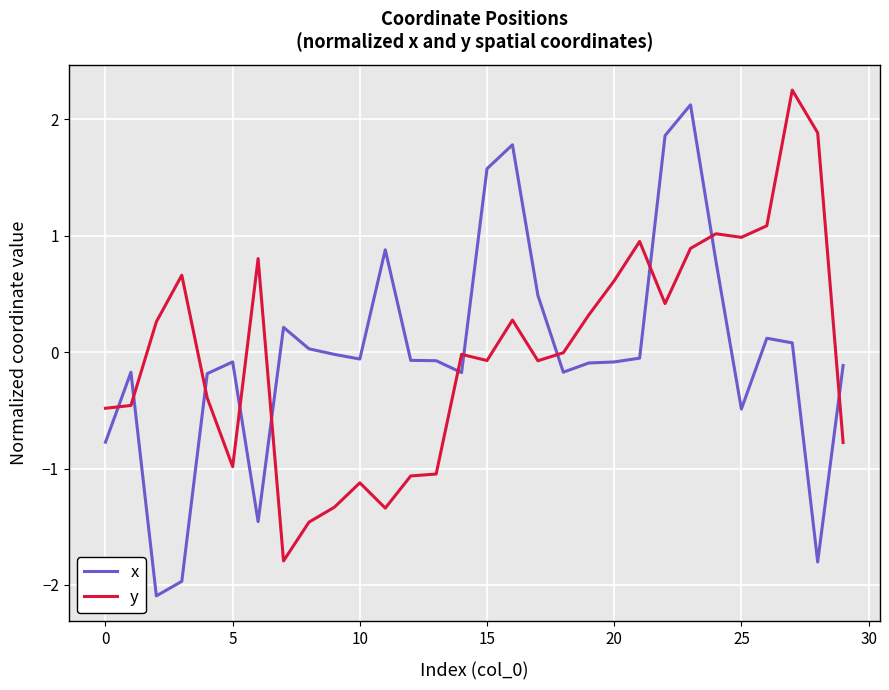

How many lines are shown in the chart?

2